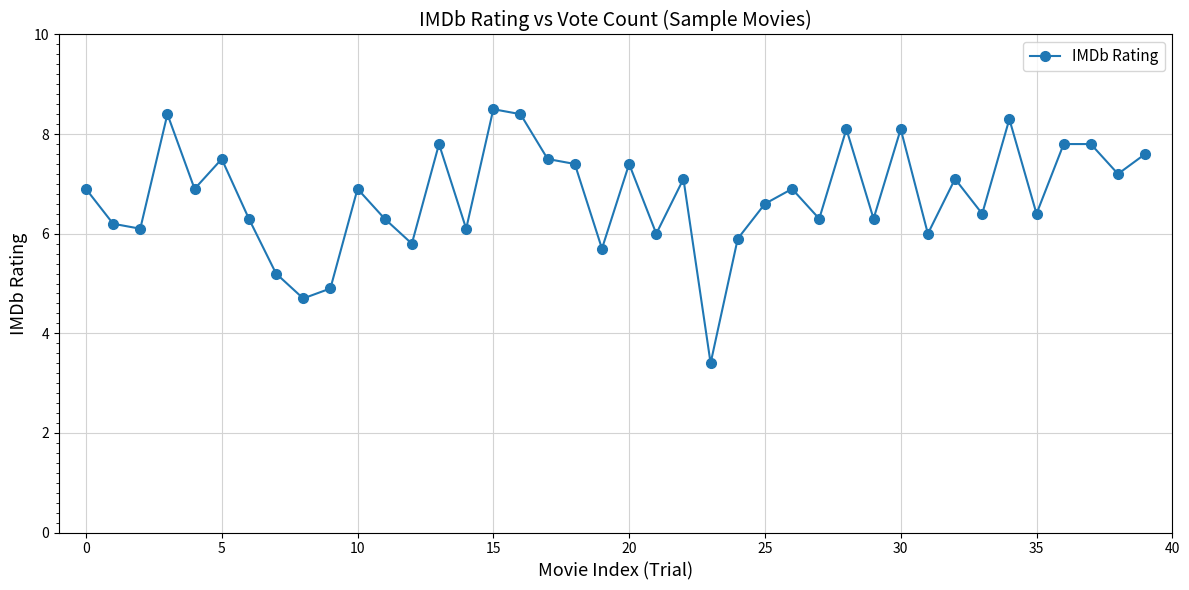

What is the value of the 15th point from the left?

6.1